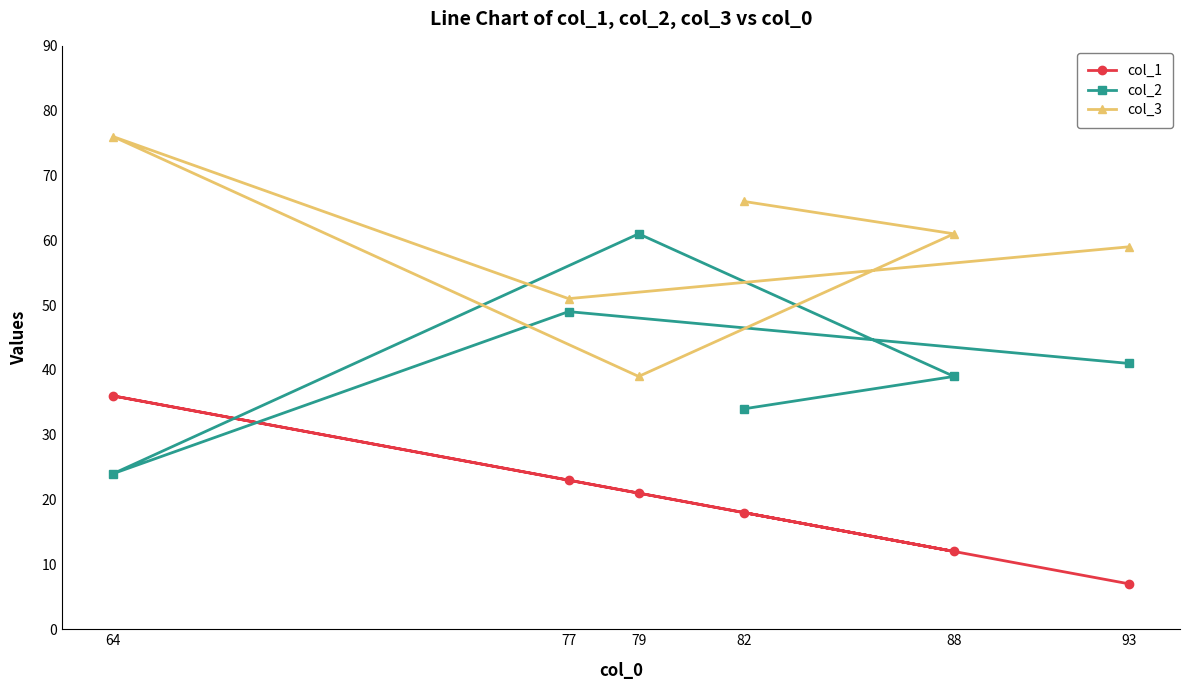

Rank the categories by col_3 value from highest to lowest.

64, 82, 88, 93, 77, 79